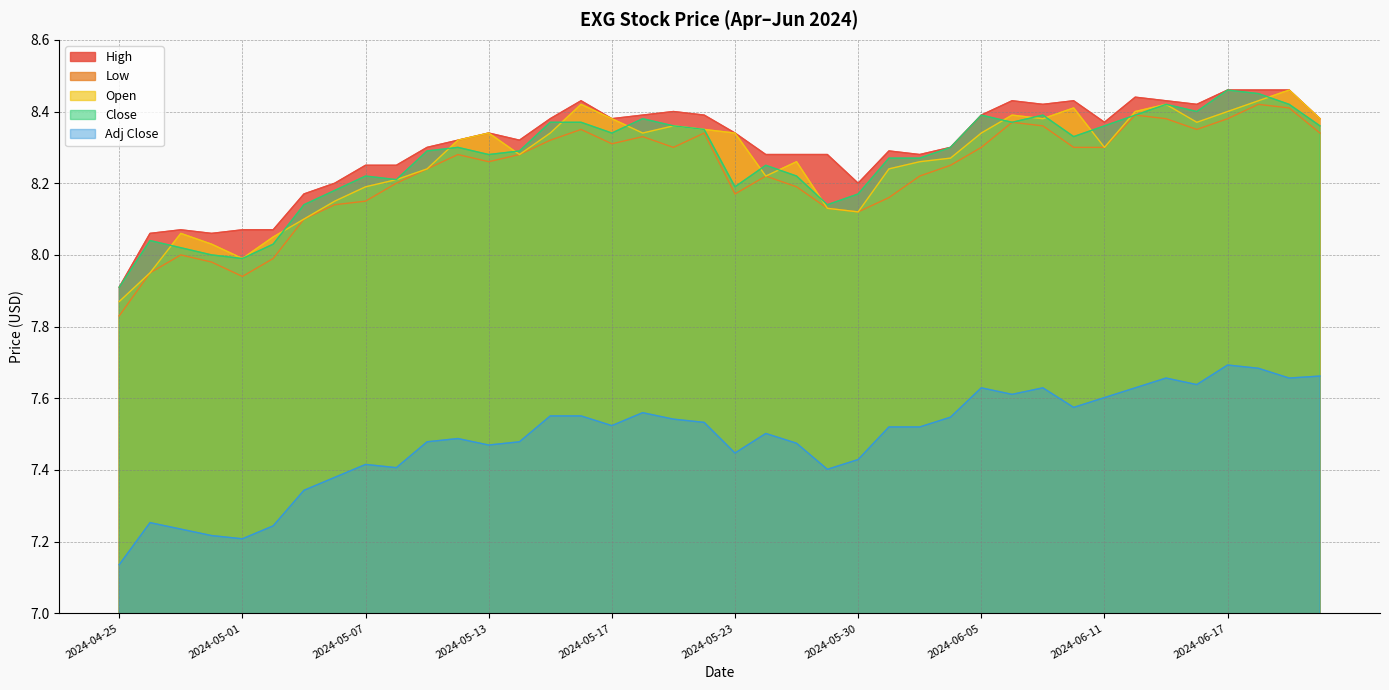

Which series has the largest range (max minus min)?

Low